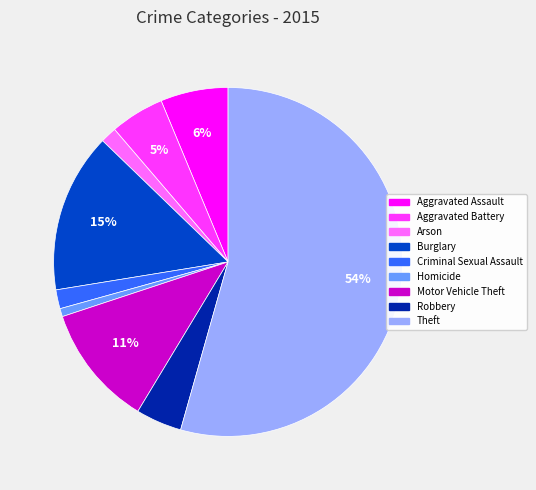

What is the smallest slice in the pie chart?

Homicide